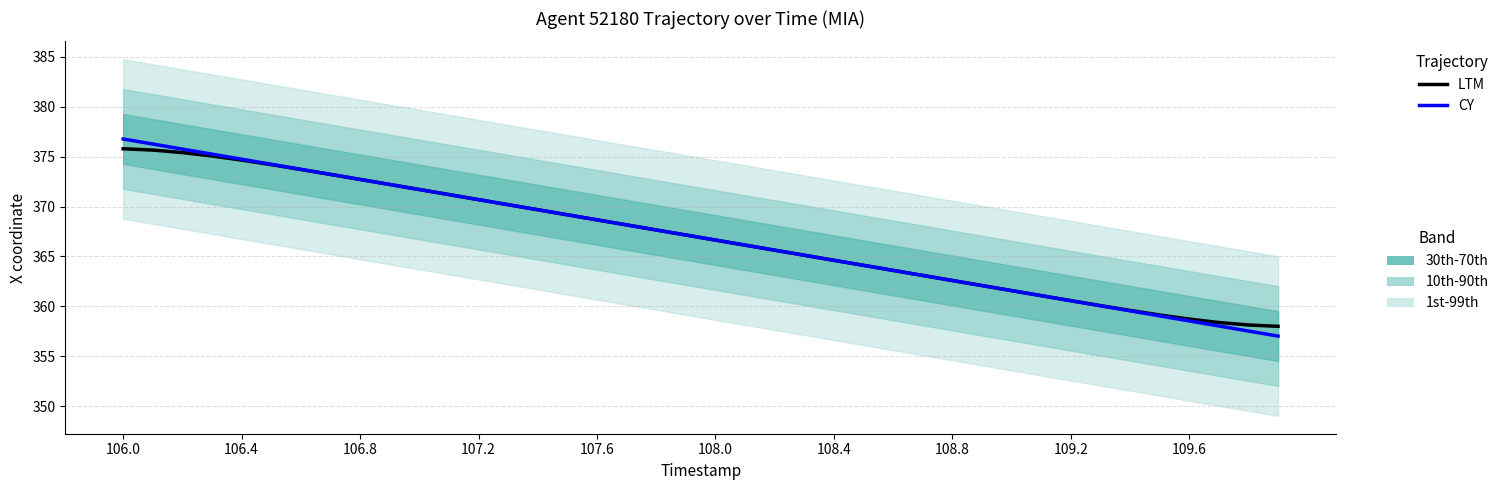

Does the chart display data point markers on the line(s)?

No